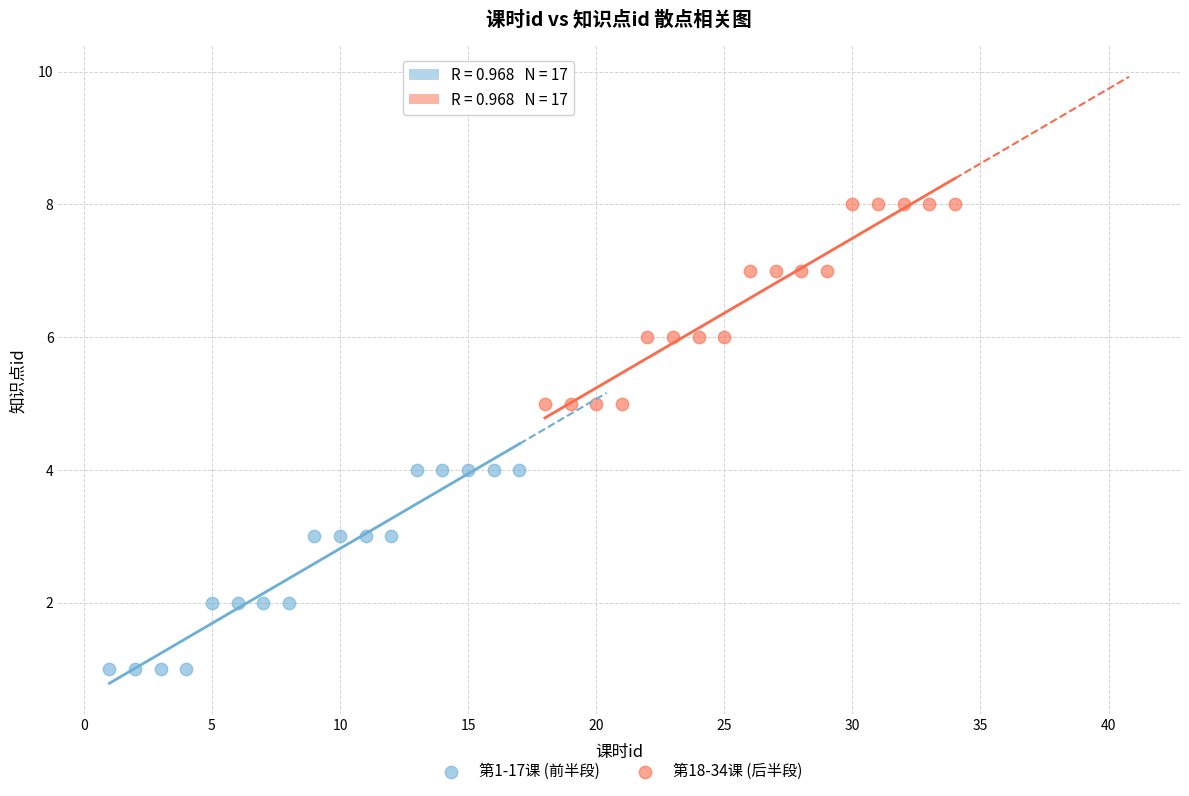

Which series contains the highest Y value?

第18-34课 (后半段)